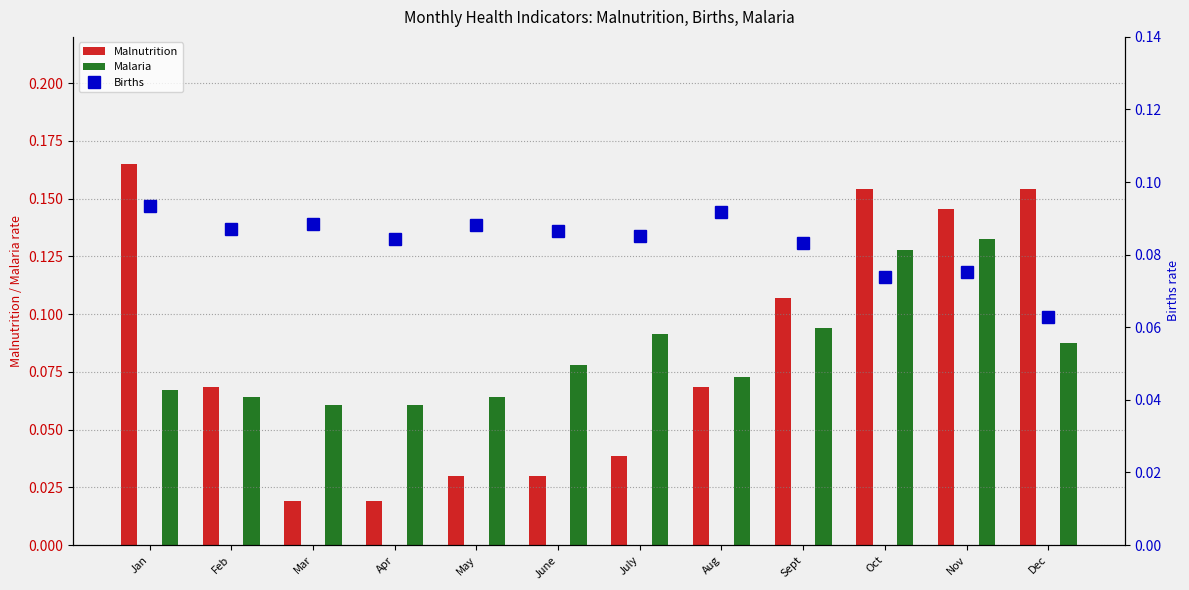

At which category is the sum across all series the highest?

Oct